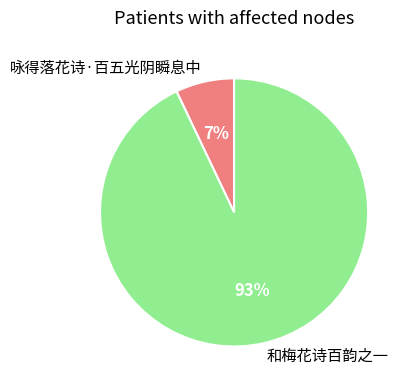

Is there a majority slice in this chart?

Yes